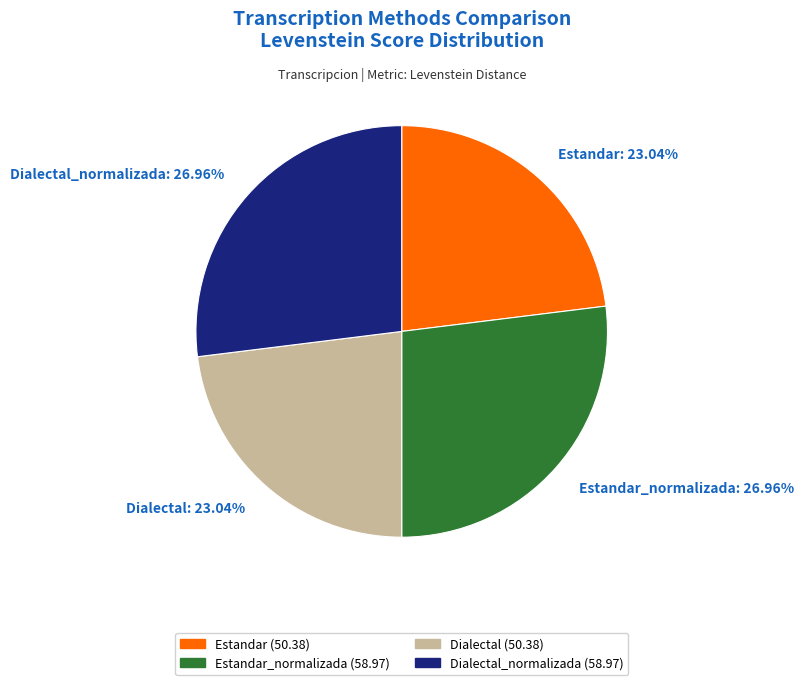

Does Estandar_normalizada: 26.96% account for over 50% of the chart?

No